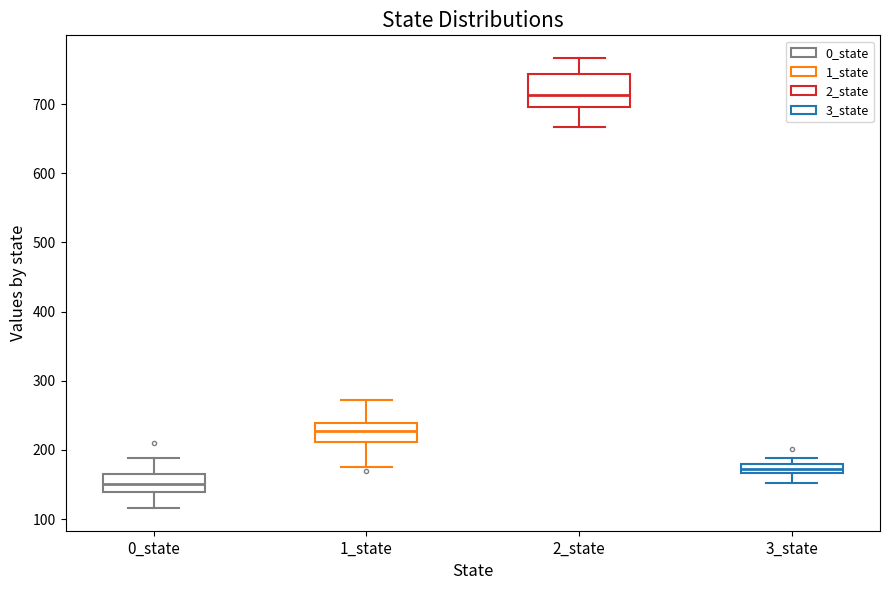

Which box has the lowest median line?

0_state